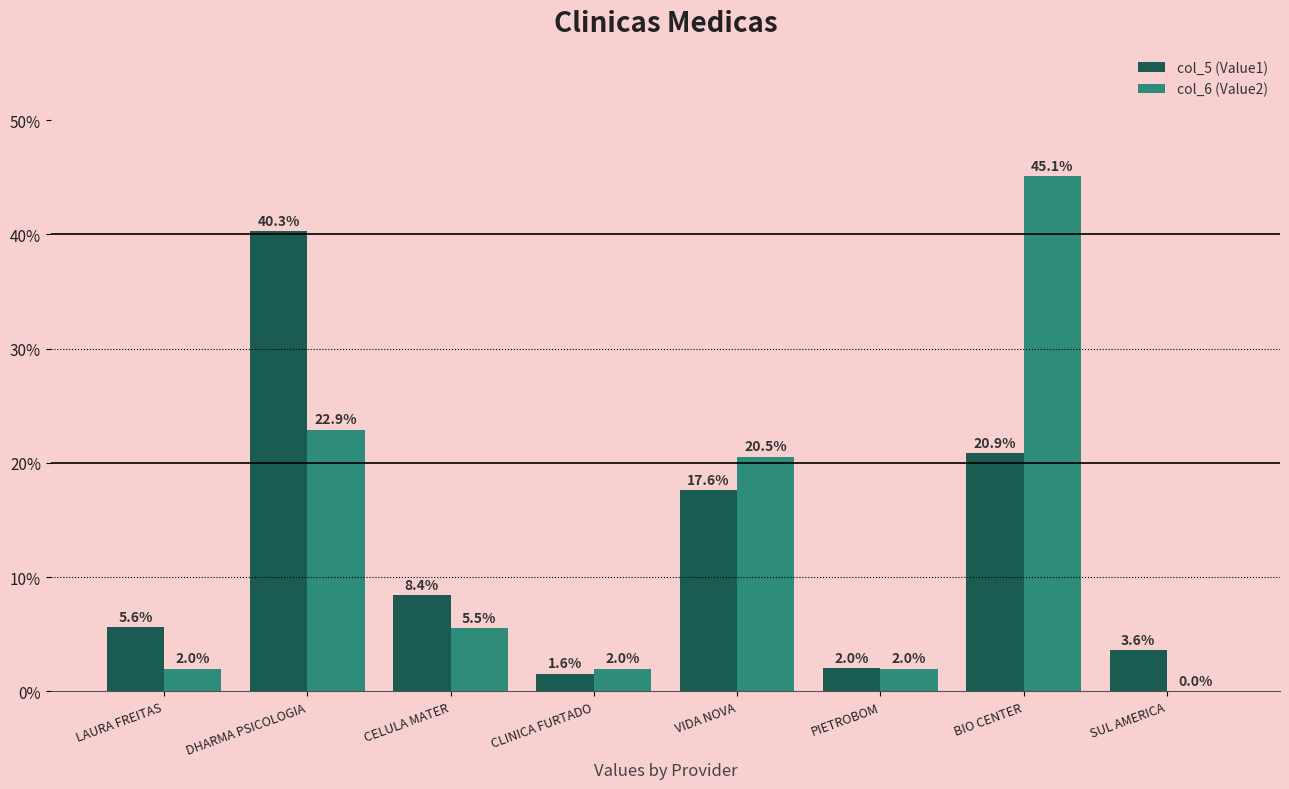

At which category is the sum across all series the highest?

BIO CENTER